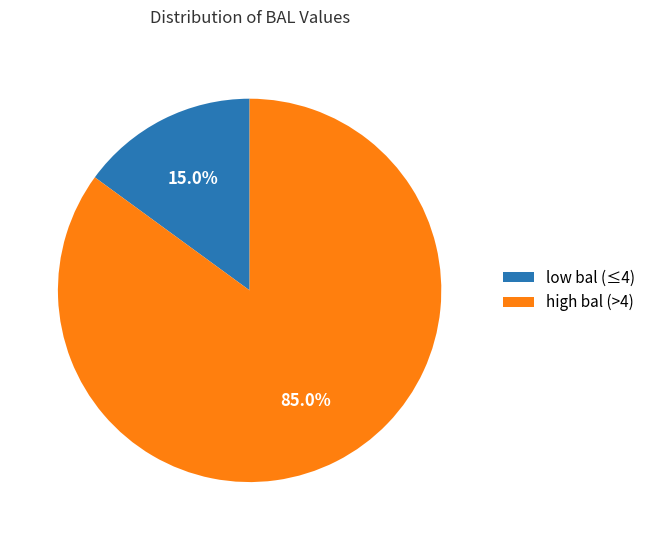

Does any single category account for the majority?

Yes